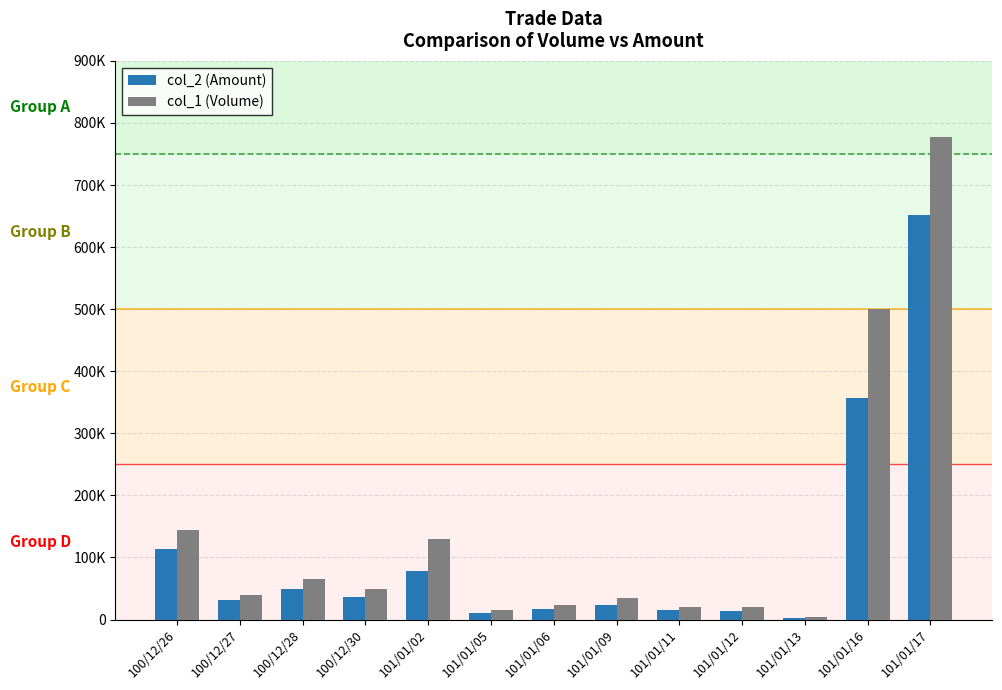

What is the average value of the col_2 (Amount) series?

107592